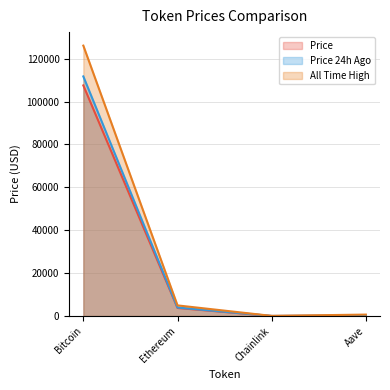

Does the chart display data point markers on the line(s)?

No